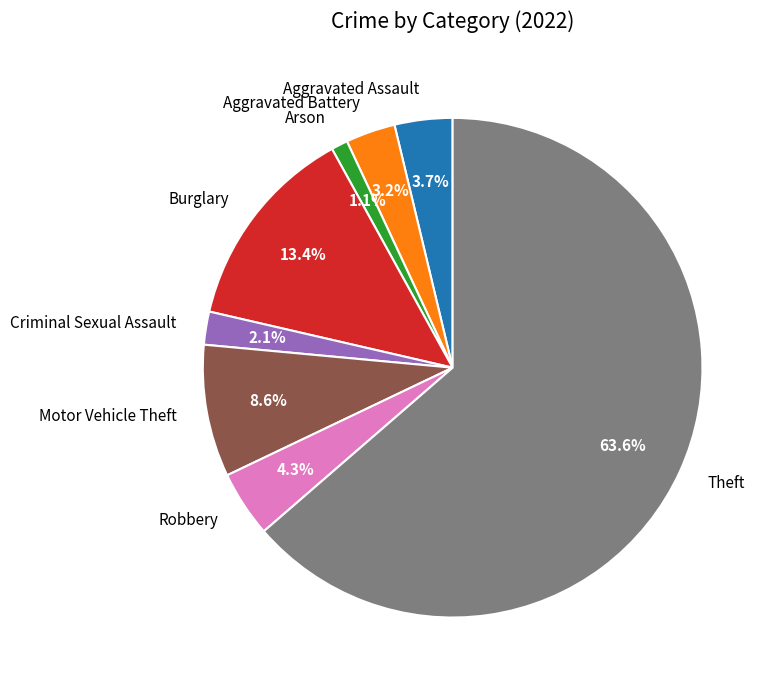

To the nearest percent, what portion does Arson represent?

1%